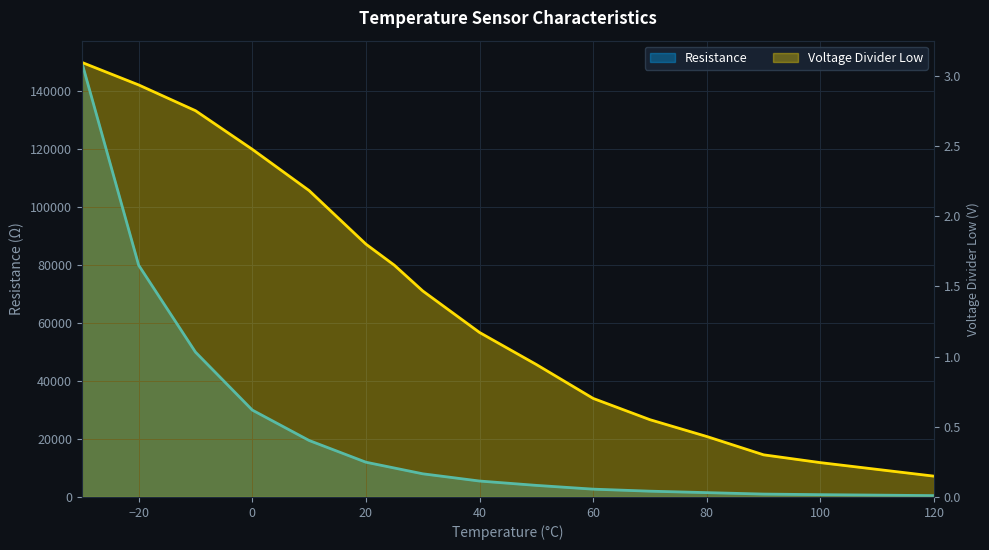

The Voltage Divider Low series shows 3.4 at 10. True or false?

False